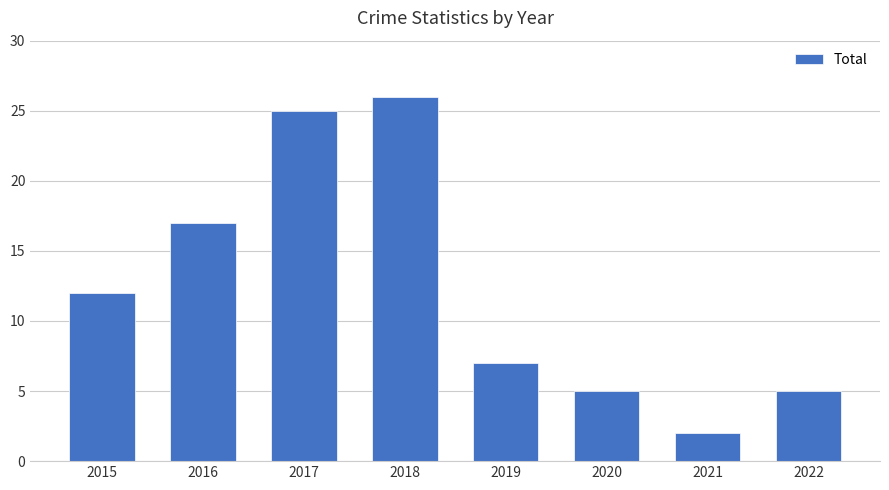

At which label is the value closest to 14?

2015